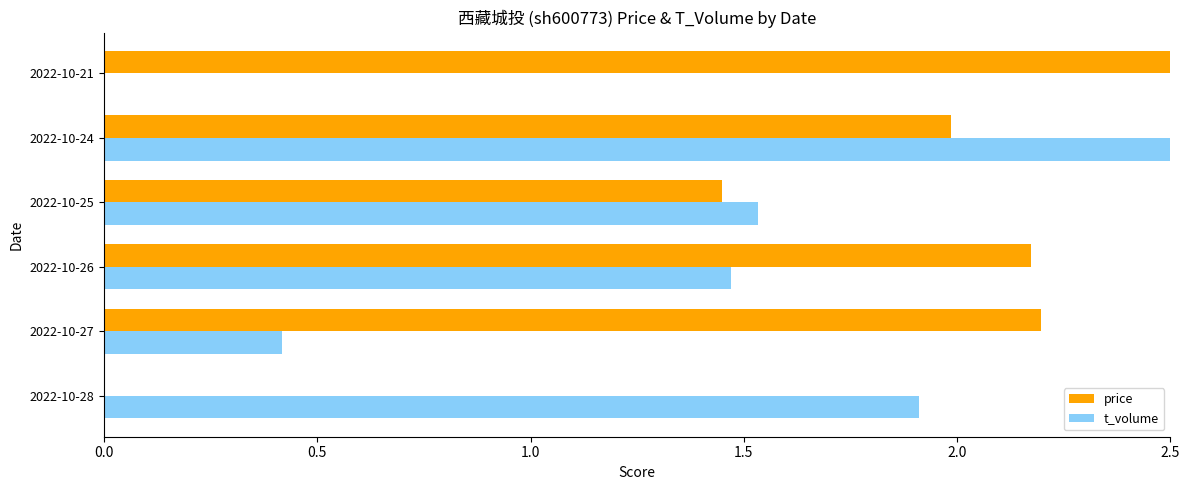

At which category is the sum across all series the highest?

2022-10-24